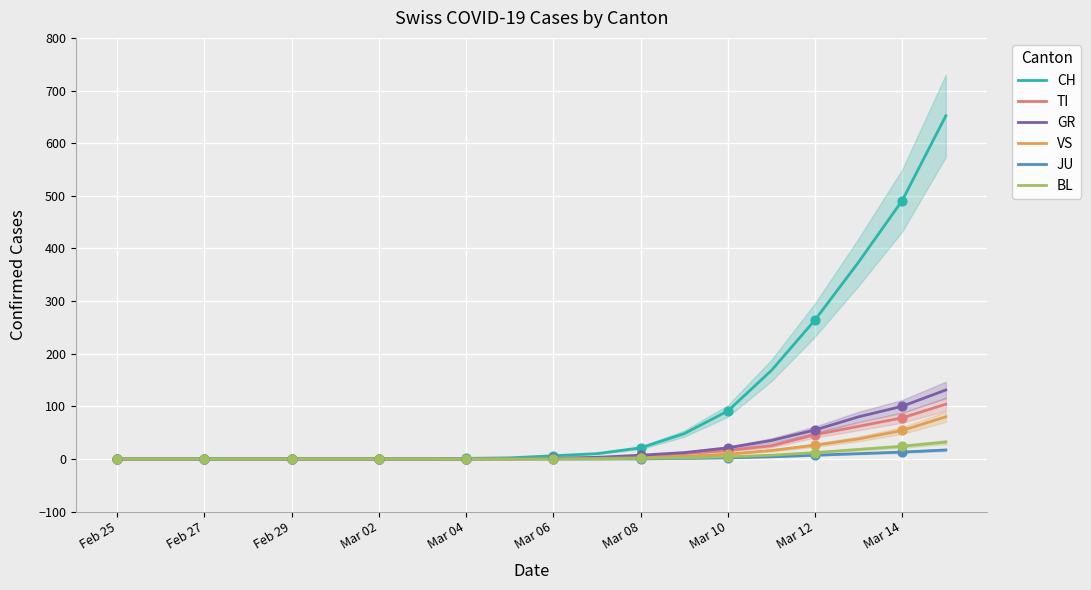

What are all the series names shown in the legend?

CH, TI, GR, VS, JU, BL